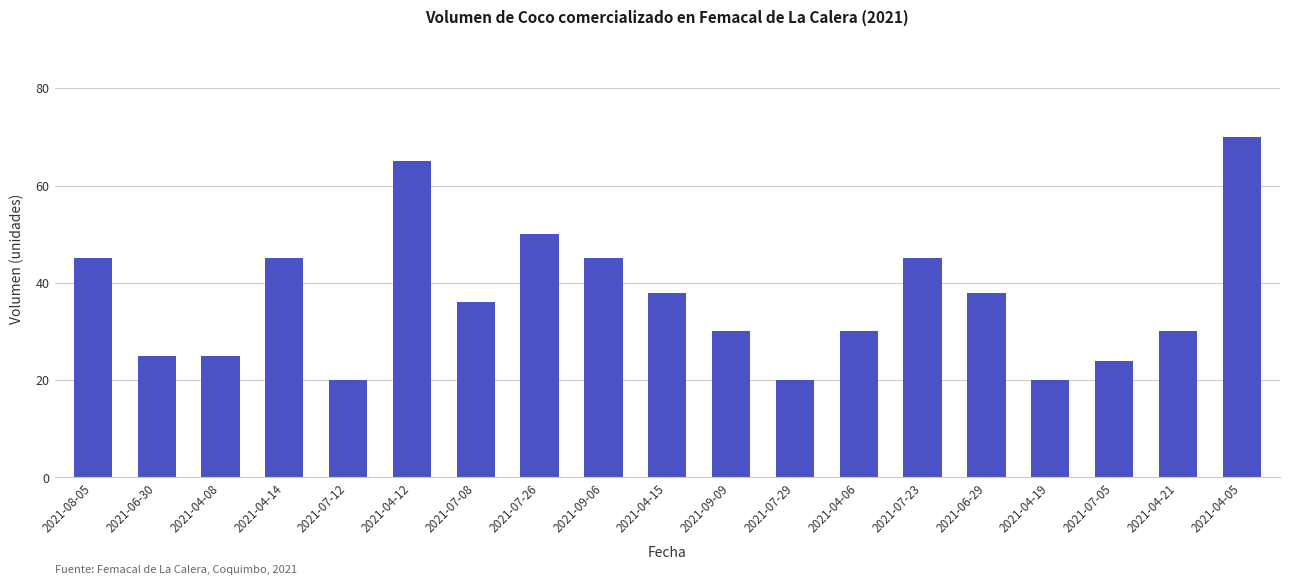

What is the greatest value displayed?

70